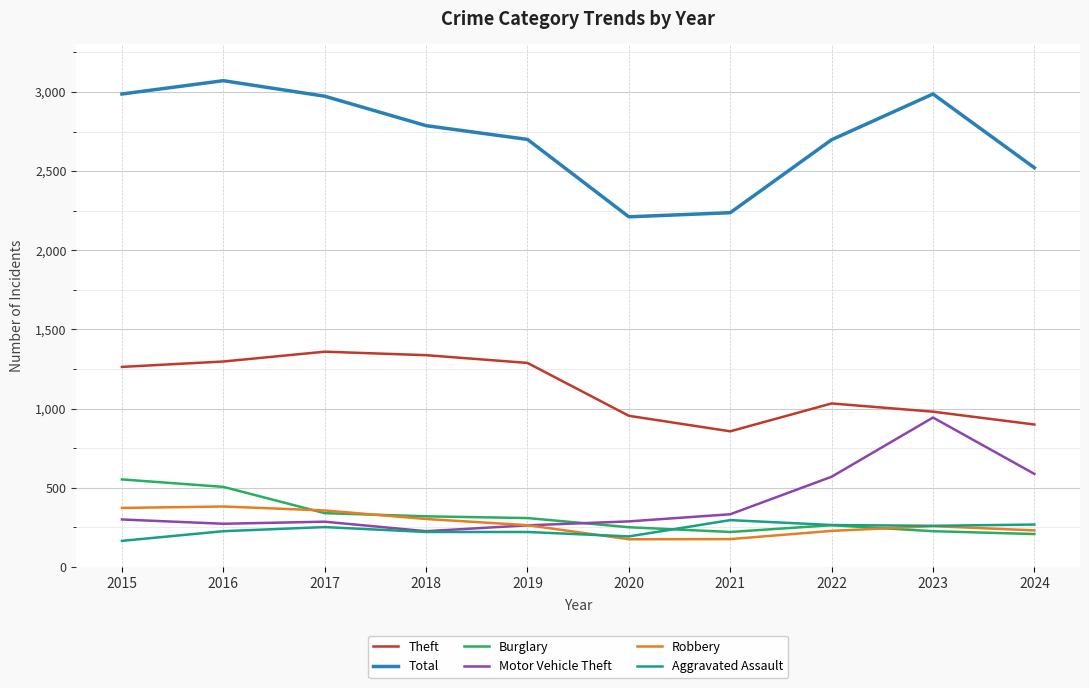

At which label is Total closest to 2641?

2022